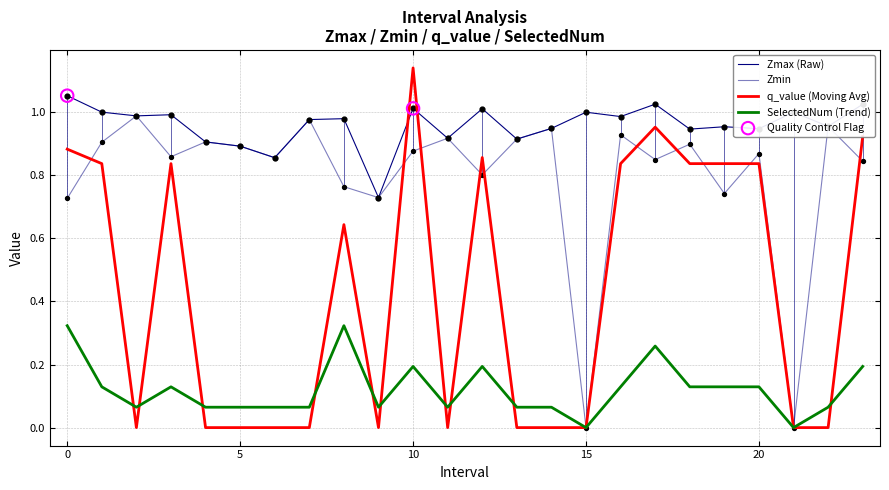

What is the total value across all series at 8?

2.7